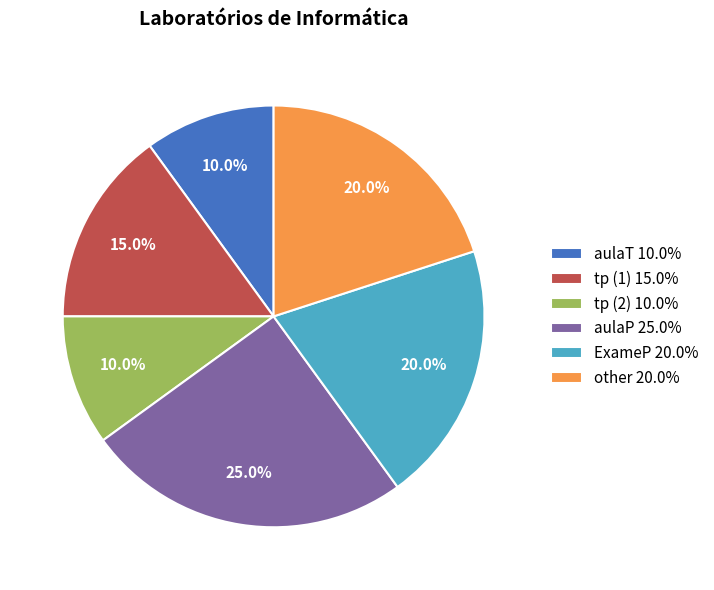

Between ExameP 20.0% and tp (1) 15.0%, which is larger?

ExameP 20.0%